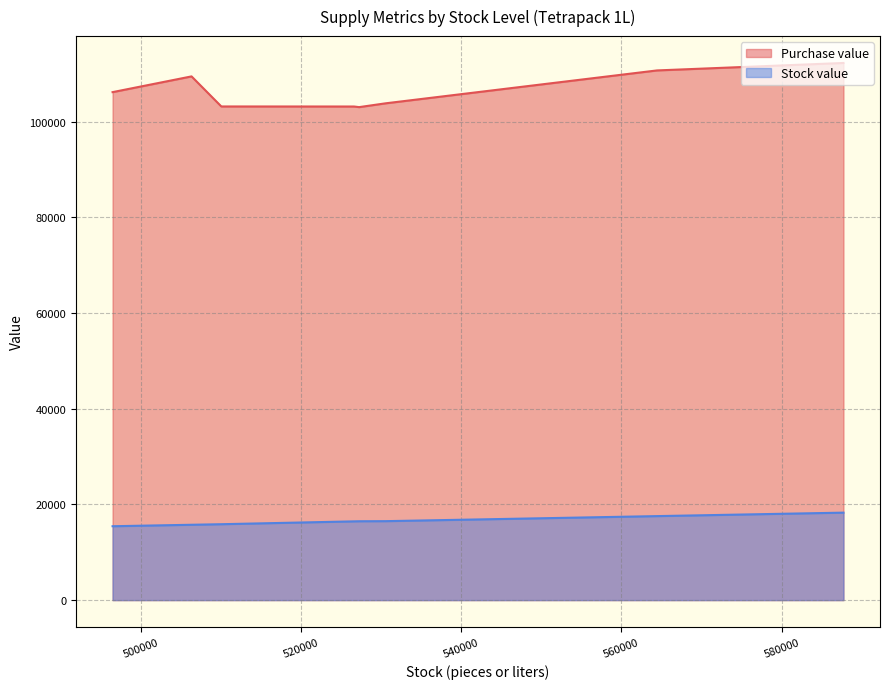

True or false: Stock value and Purchase value intersect in this chart.

False